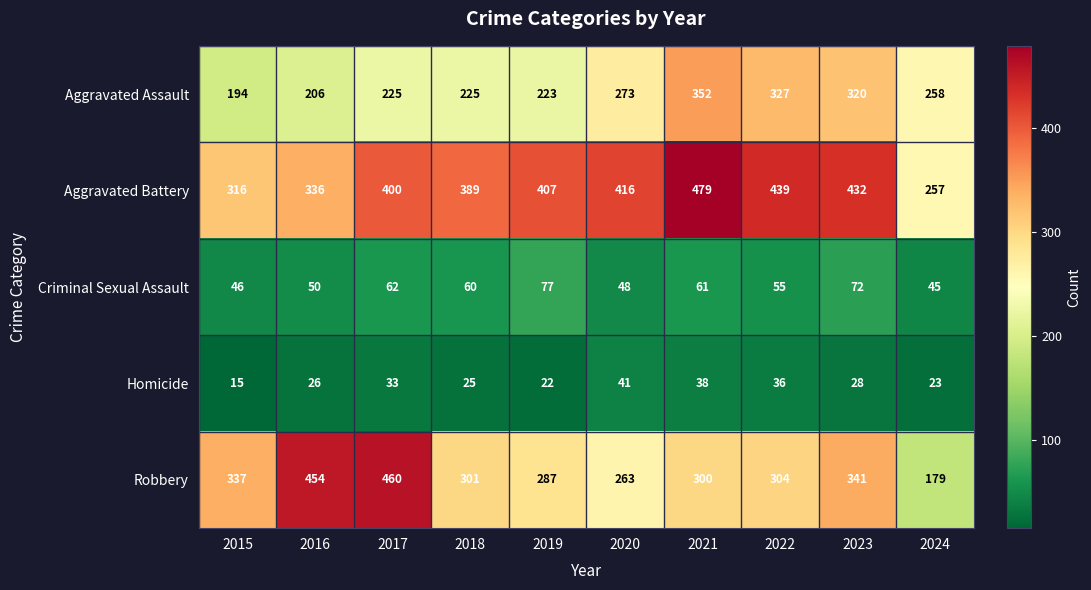

At which category is the sum across all series the highest?

2021